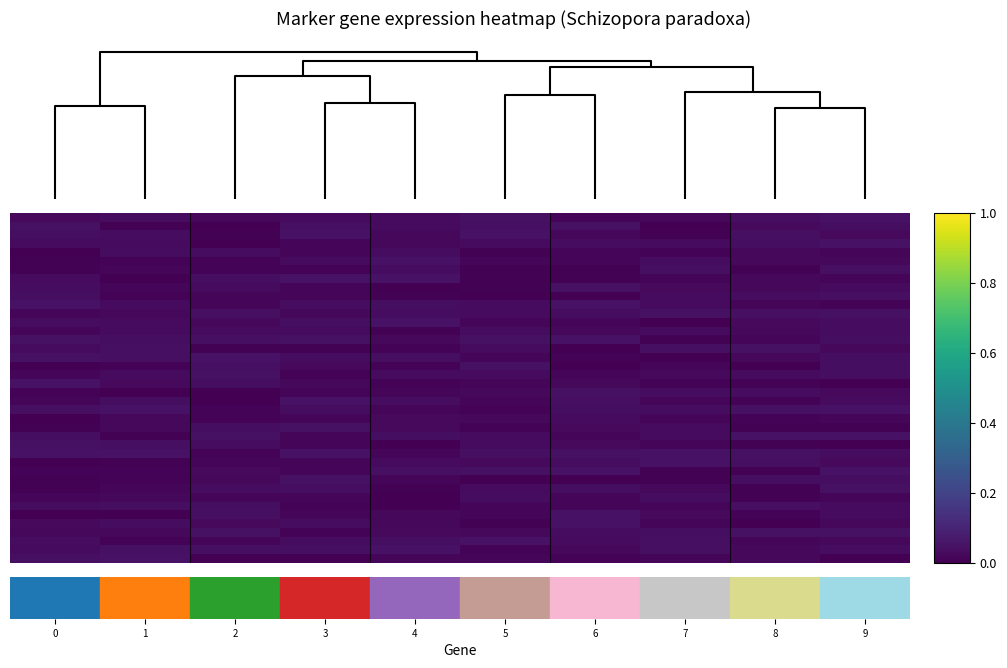

At which category is the sum across all series the highest?

9